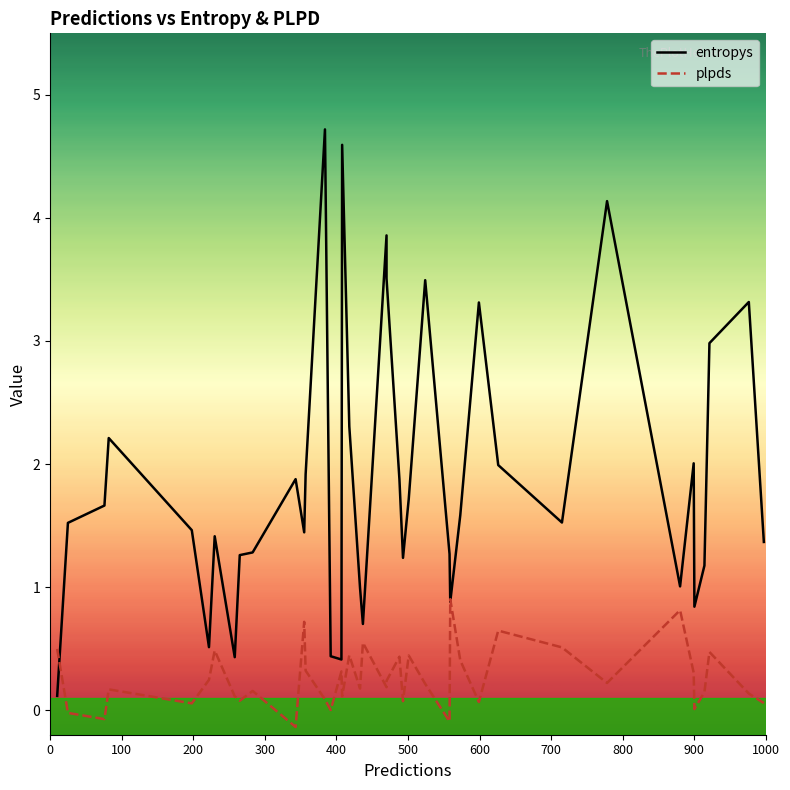

How many series are shown in this chart?

2